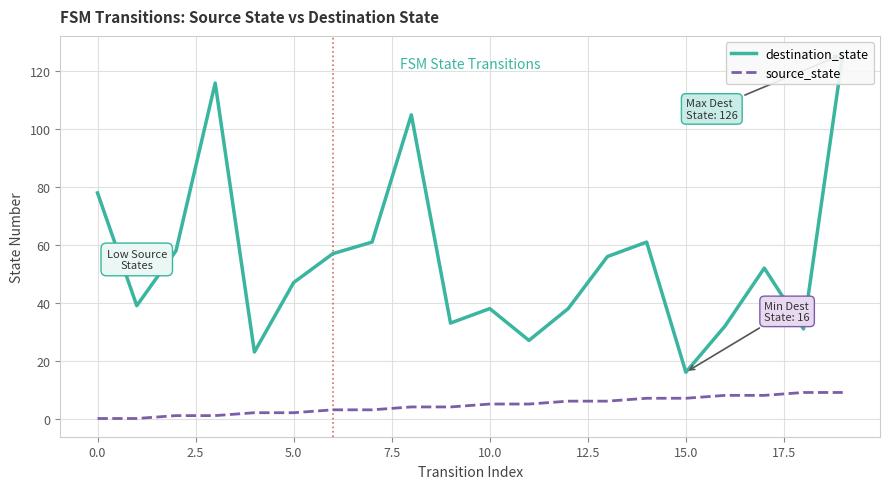

At how many categories does at least one series exceed 46?

11